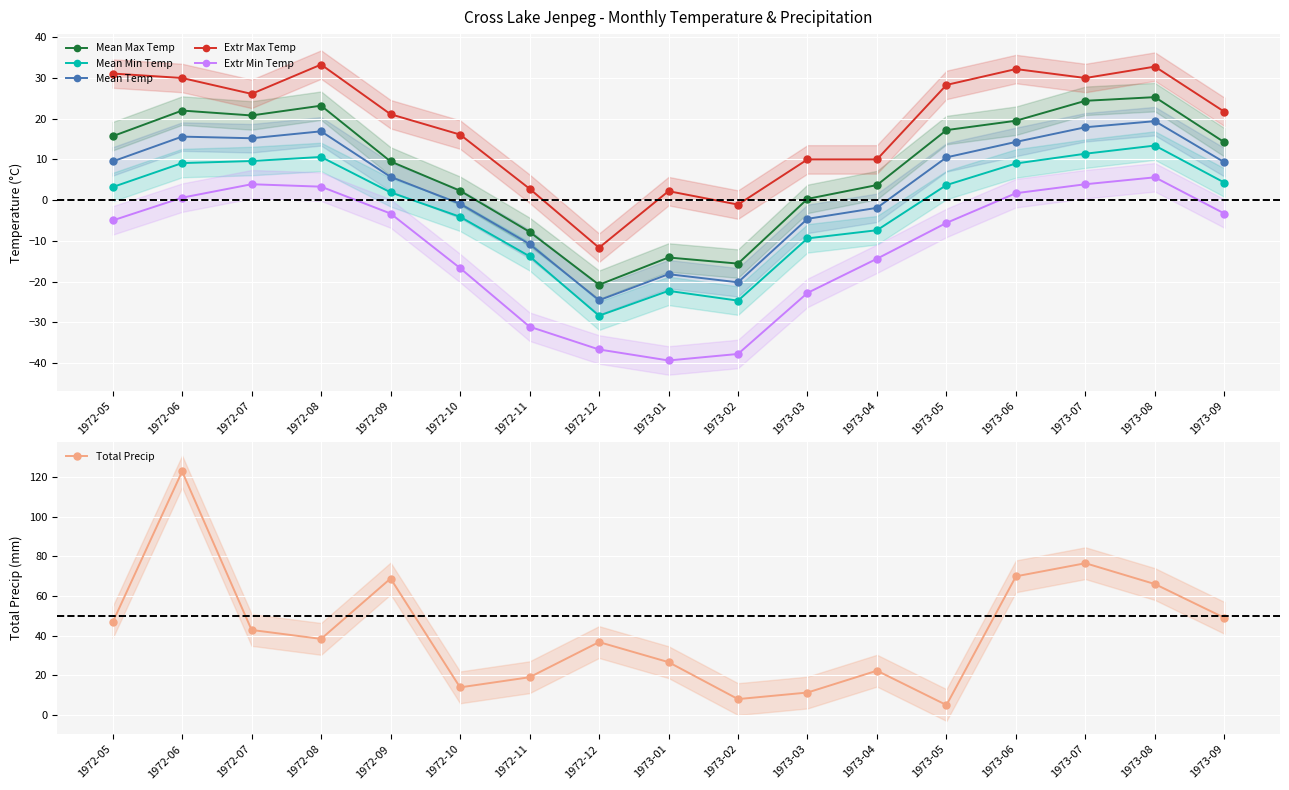

Reading right to left, transcribe all the data shown in this chart.

Mean Max Temp: 1973-09=14.2	1973-08=25.3	1973-07=24.4	1973-06=19.5	1973-05=17.2	1973-04=3.7	1973-03=0.3	1973-02=-15.6	1973-01=-14.1	1972-12=-20.8	1972-11=-7.8	1972-10=2.3	1972-09=9.5	1972-08=23.2	1972-07=20.8	1972-06=22.0	1972-05=15.7
Mean Min Temp: 1973-09=4.3	1973-08=13.4	1973-07=11.4	1973-06=9.0	1973-05=3.7	1973-04=-7.4	1973-03=-9.4	1973-02=-24.7	1973-01=-22.3	1972-12=-28.4	1972-11=-13.8	1972-10=-4.1	1972-09=1.9	1972-08=10.6	1972-07=9.6	1972-06=9.1	1972-05=3.2
Mean Temp: 1973-09=9.3	1973-08=19.4	1973-07=17.9	1973-06=14.3	1973-05=10.5	1973-04=-1.9	1973-03=-4.6	1973-02=-20.2	1973-01=-18.2	1972-12=-24.6	1972-11=-10.8	1972-10=-0.9	1972-09=5.7	1972-08=16.9	1972-07=15.2	1972-06=15.6	1972-05=9.5
Extr Max Temp: 1973-09=21.7	1973-08=32.8	1973-07=30.0	1973-06=32.2	1973-05=28.3	1973-04=10.0	1973-03=10.0	1973-02=-1.1	1973-01=2.2	1972-12=-11.7	1972-11=2.8	1972-10=16.1	1972-09=21.1	1972-08=33.3	1972-07=26.1	1972-06=30.0	1972-05=31.1
Extr Min Temp: 1973-09=-3.3	1973-08=5.6	1973-07=3.9	1973-06=1.7	1973-05=-5.6	1973-04=-14.4	1973-03=-22.8	1973-02=-37.8	1973-01=-39.4	1972-12=-36.7	1972-11=-31.1	1972-10=-16.7	1972-09=-3.3	1972-08=3.3	1972-07=3.9	1972-06=0.6	1972-05=-5.0
Total Precip: 1973-09=49.0	1973-08=66.0	1973-07=76.5	1973-06=69.9	1973-05=5.1	1973-04=22.4	1973-03=11.4	1973-02=8.1	1973-01=26.7	1972-12=36.8	1972-11=19.1	1972-10=14.0	1972-09=68.8	1972-08=38.4	1972-07=42.9	1972-06=122.7	1972-05=46.7